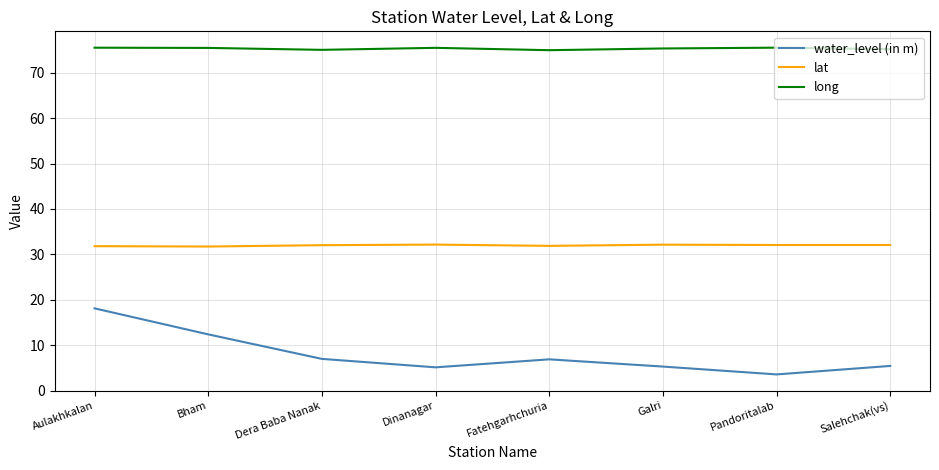

What is the average value of the lat series?

32.0